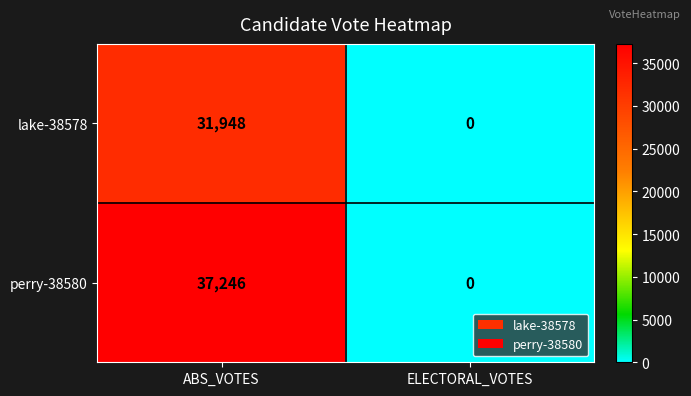

The value of perry-38580 at ABS_VOTES is 37246. True or false?

True